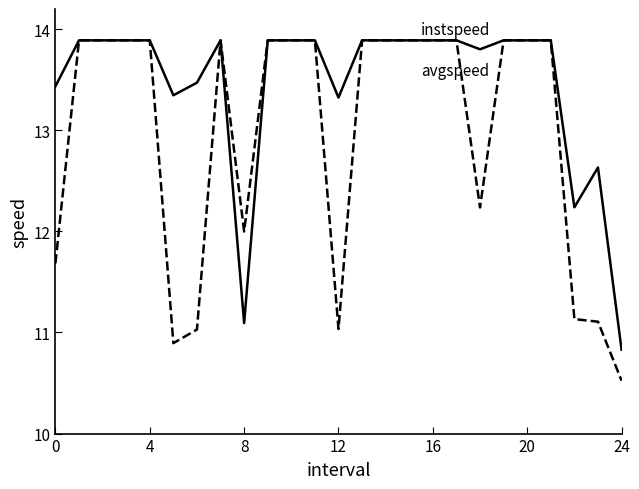

What is the greatest value displayed?

13.9